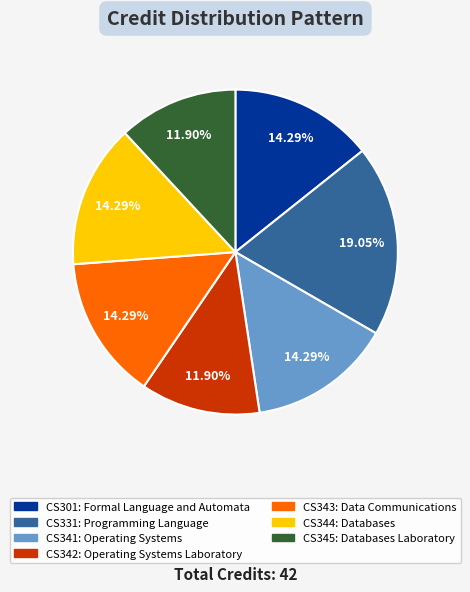

Approximately how many times larger is the value at CS301 compared to CS345?

1.2